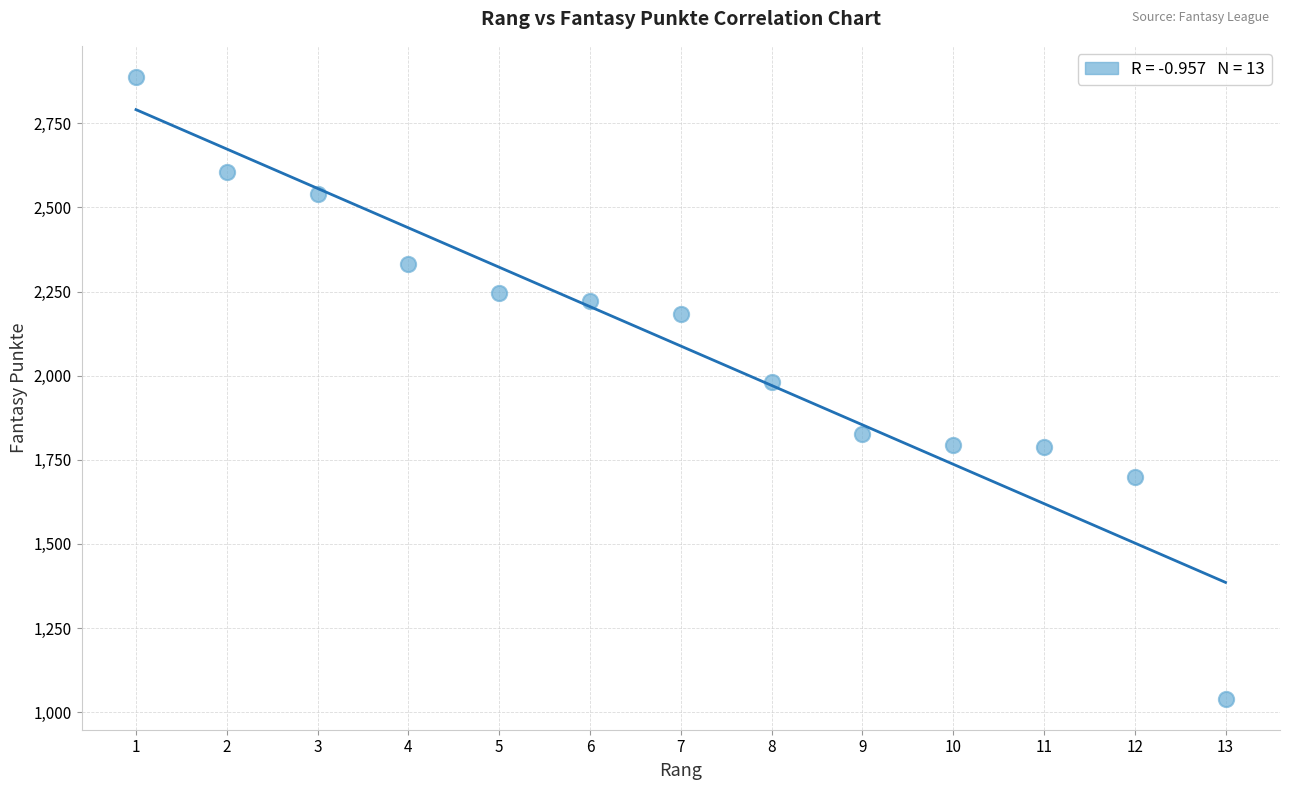

What is the range of Y values (max minus min)?

1848